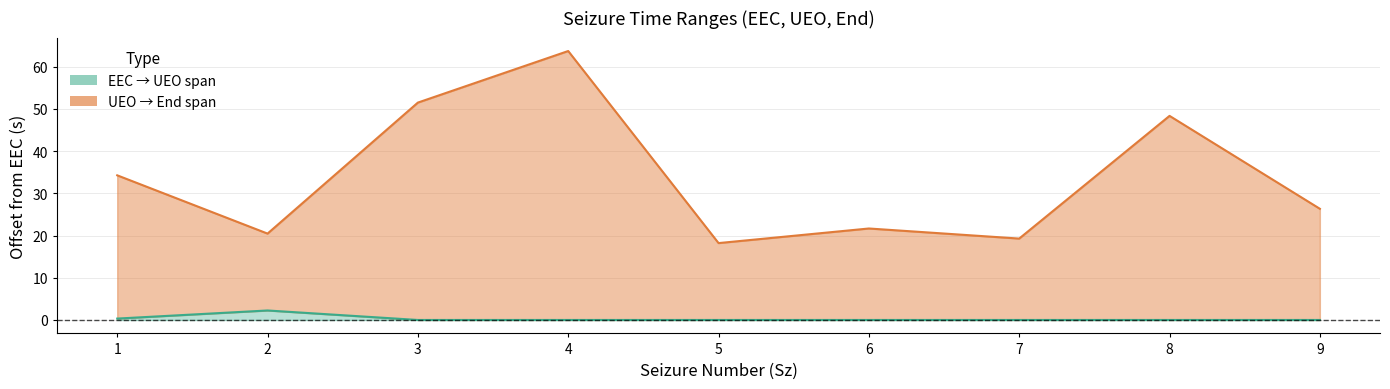

Is it true that End equals 26.3 at 9?

True